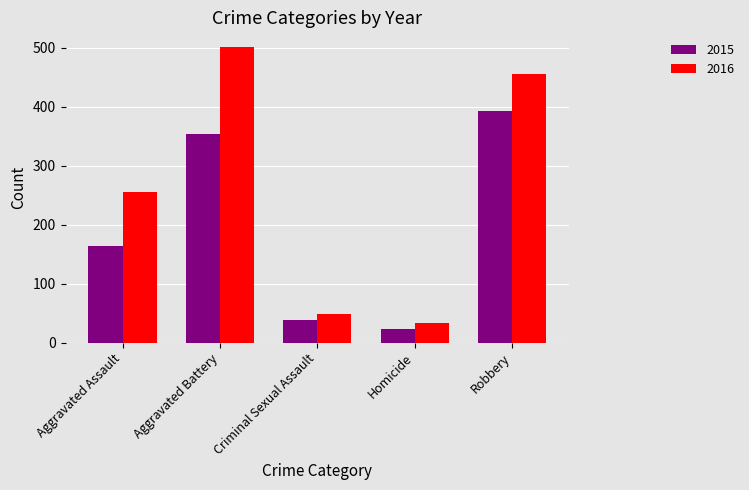

What is the difference between the highest and lowest values at Robbery?

62